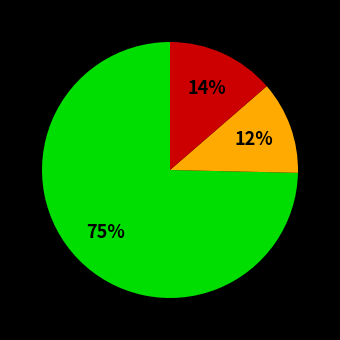

How many segments does this pie chart have?

3